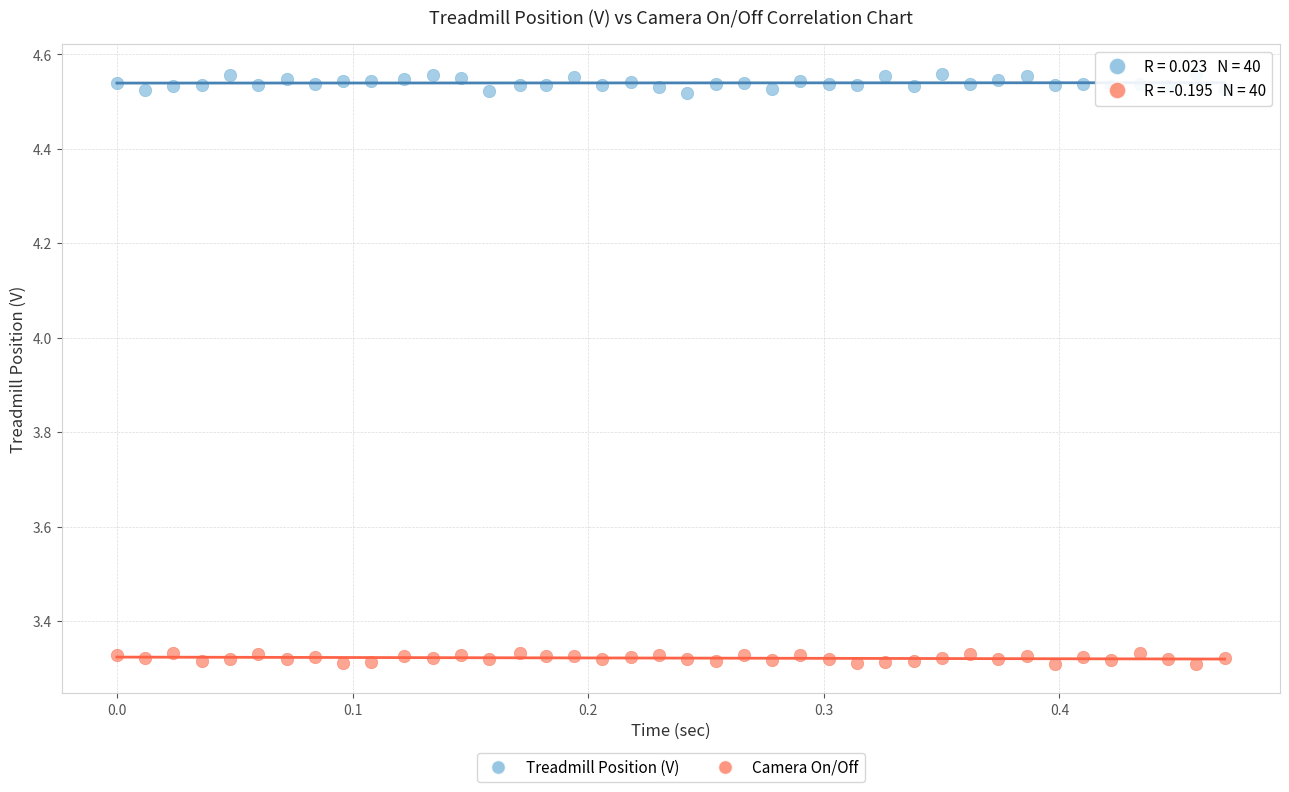

Which series reaches the maximum Y coordinate?

Treadmill Position (V)